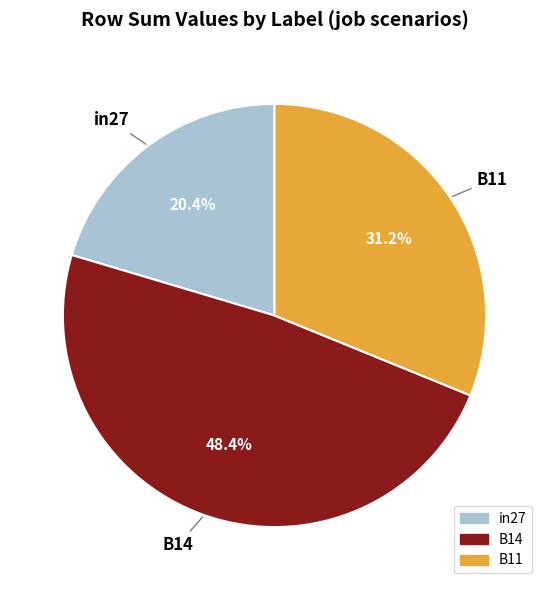

What percentage is NOT represented by in27?

79.6%